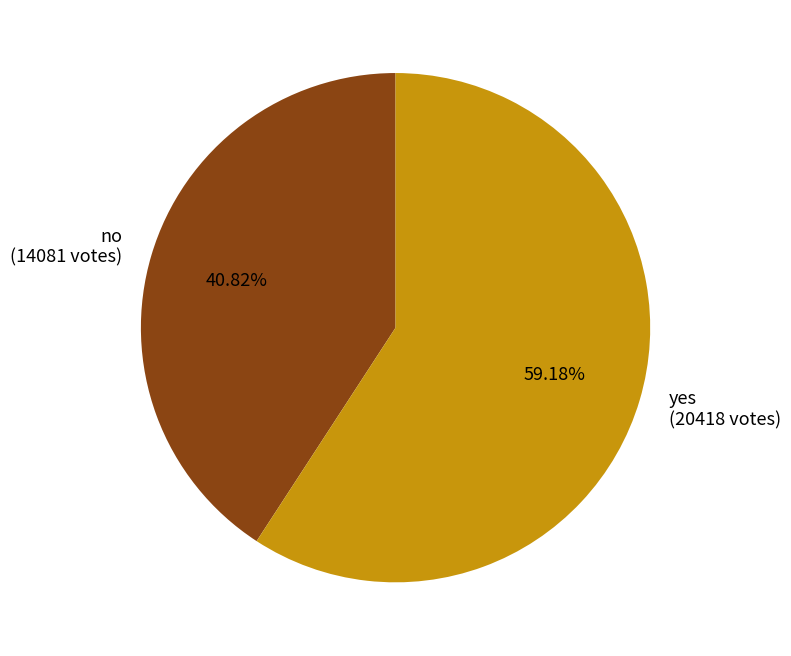

To the nearest percent, what is the difference between the largest and smallest slice percentages?

18%